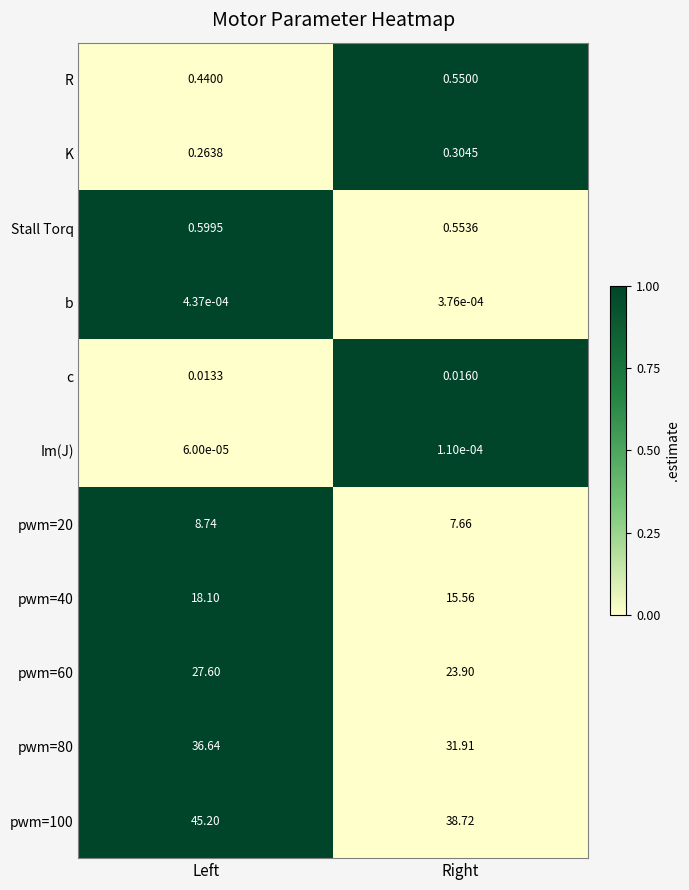

At Left, list the series in order from smallest to largest.

Im(J), b, c, K, R, Stall Torq, pwm=20, pwm=40, pwm=60, pwm=80, pwm=100